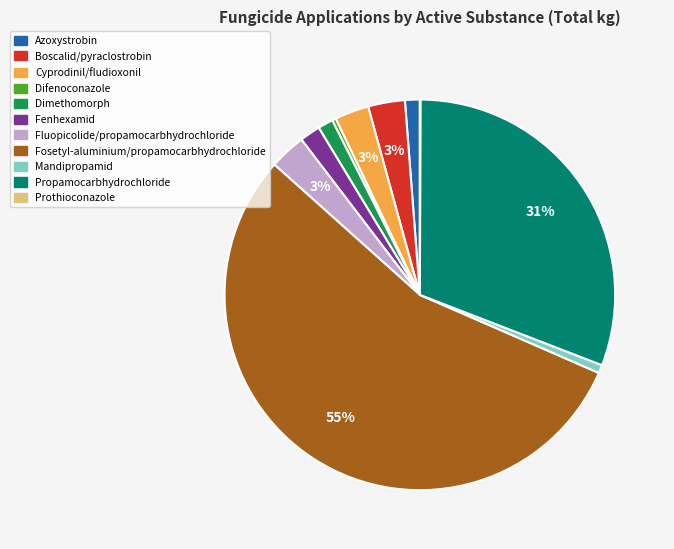

What is the majority slice?

Fosetyl-aluminium/propamocarbhydrochloride